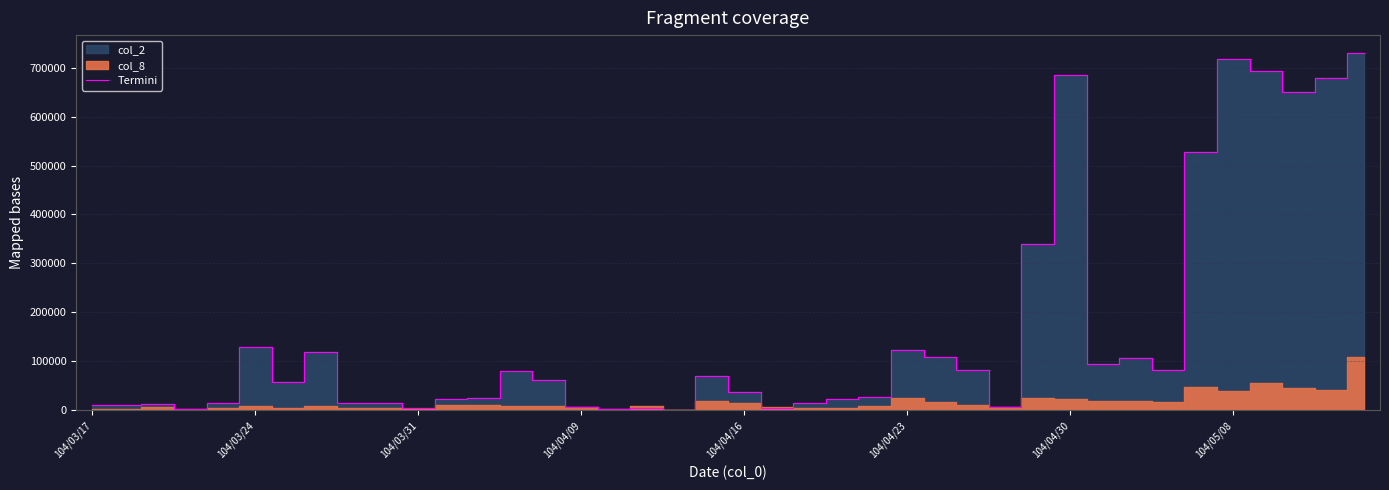

Rank the categories by value from highest to lowest.

39, 35, 36, 30, 38, 37, 34, 29, 104/04/23, 25, 104/05/08, 26, 32, 31, 27, 33, 13, 19, 14, 104/04/30, 20, 24, 12, 11, 23, 104/04/16, 22, 8, 9, 104/03/31, 104/03/17, 104/03/24, 15, 28, 17, 10, 21, 104/04/09, 16, 18